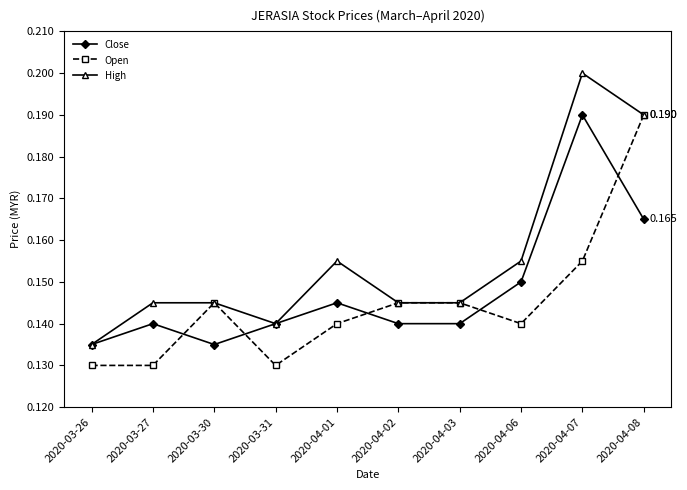

At 2020-03-27, list the series in order from largest to smallest.

High, Close, Open